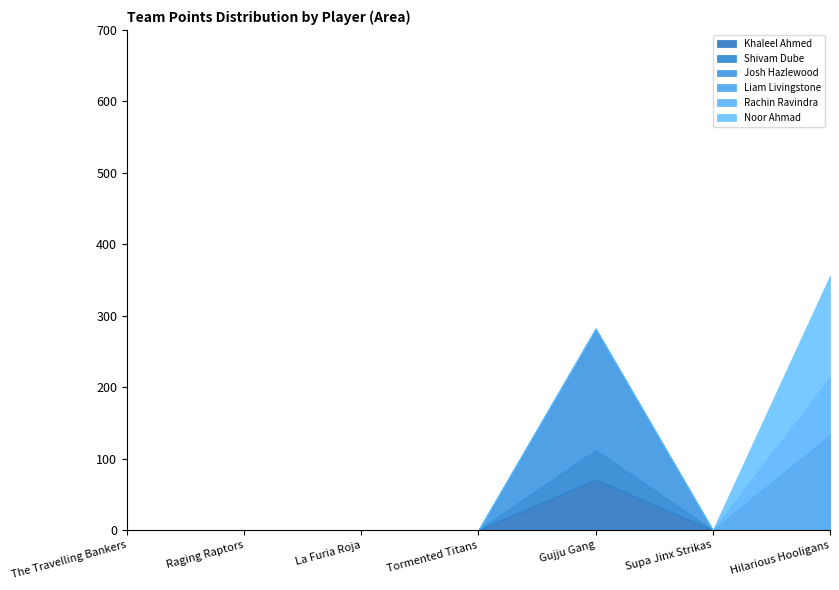

Does the chart have visible grid lines?

No